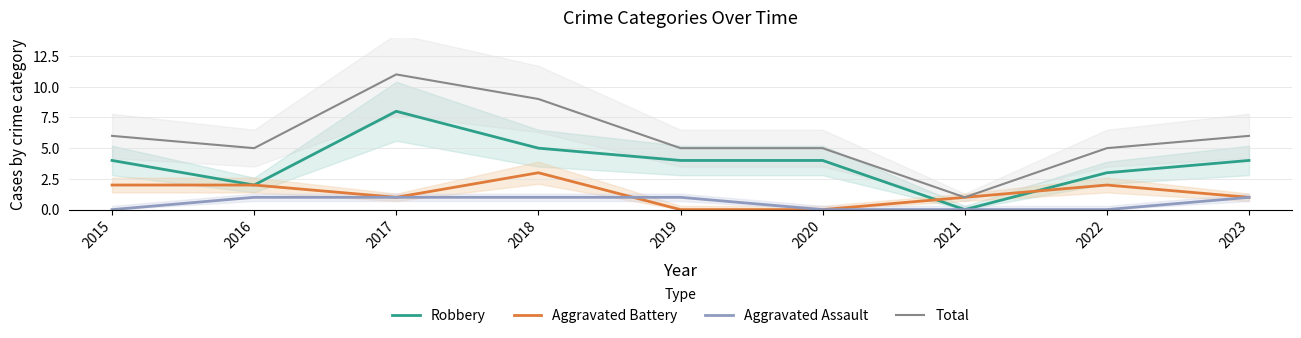

Which series changed the most between 2019 and 2021?

Robbery